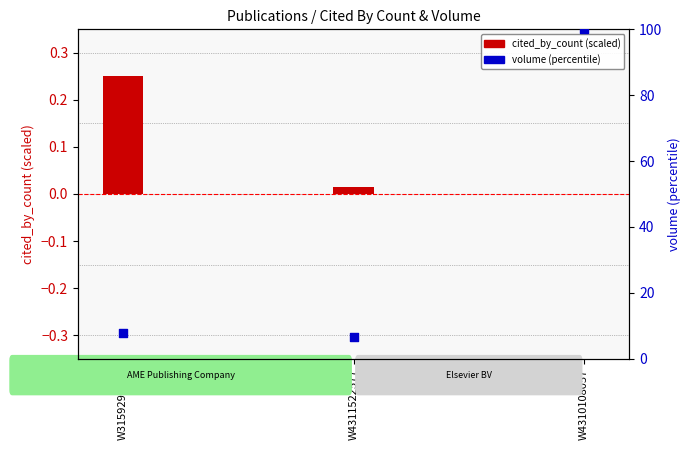

Which series has the largest Y range (max minus min)?

volume (percentile)